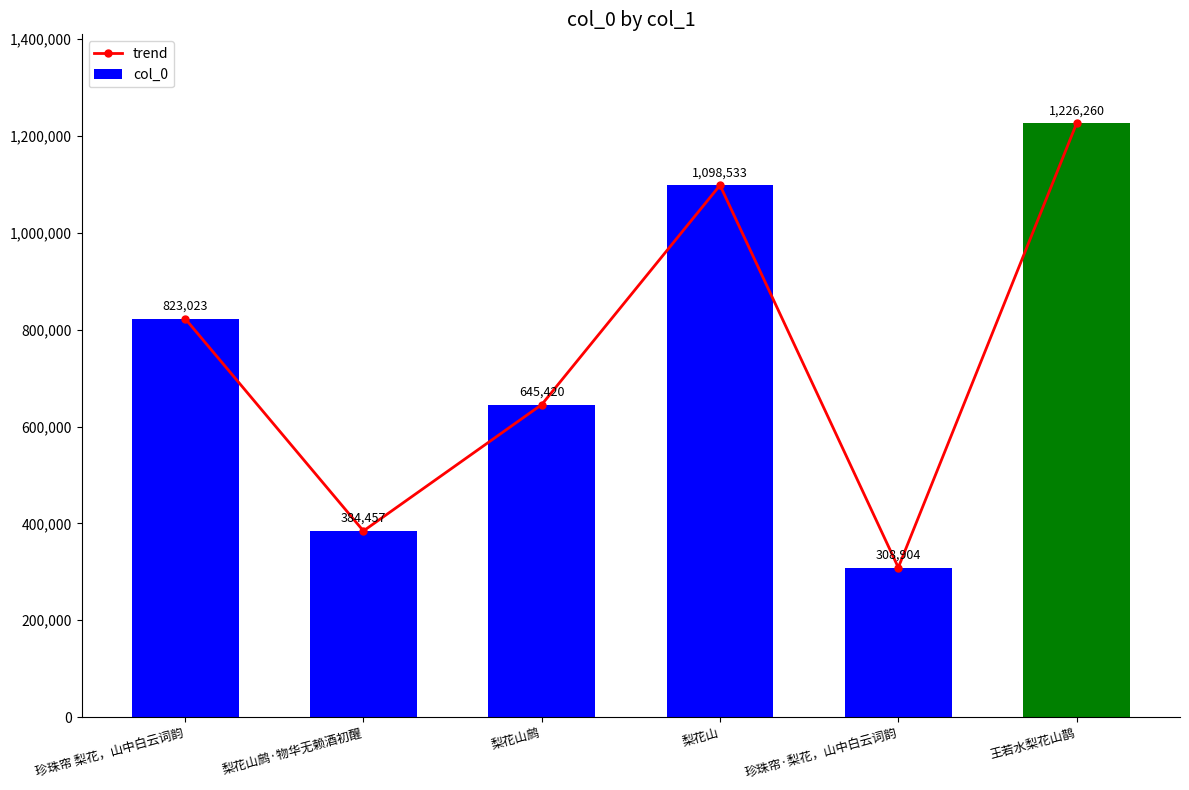

How many values in the col_0 series exceed 823023?

2